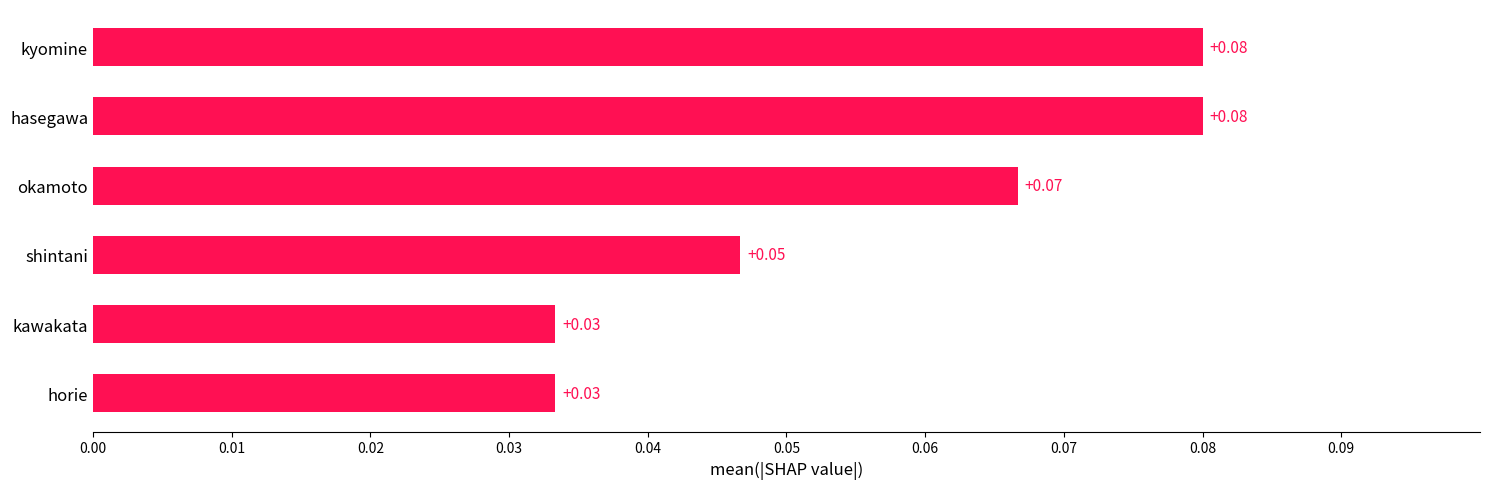

What is the label of the 3rd bar from the bottom?

shintani